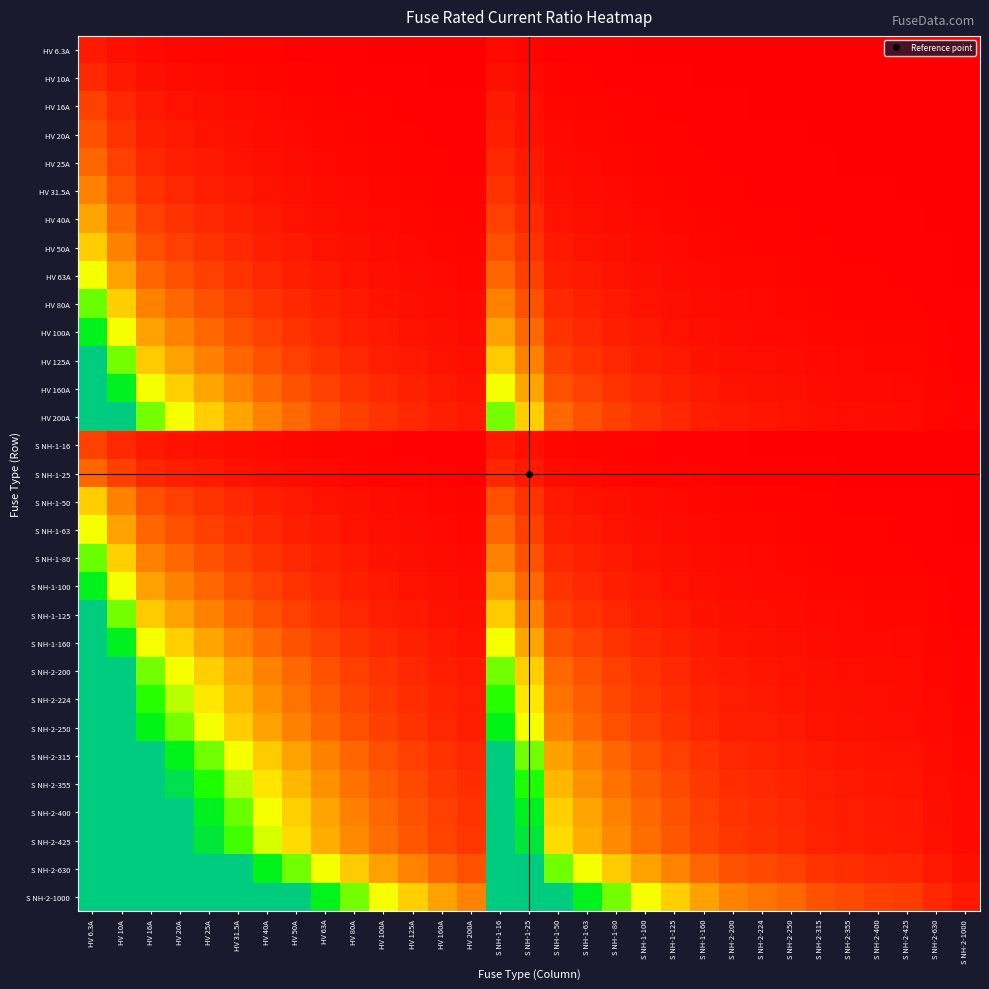

How many data points does each series have?

31